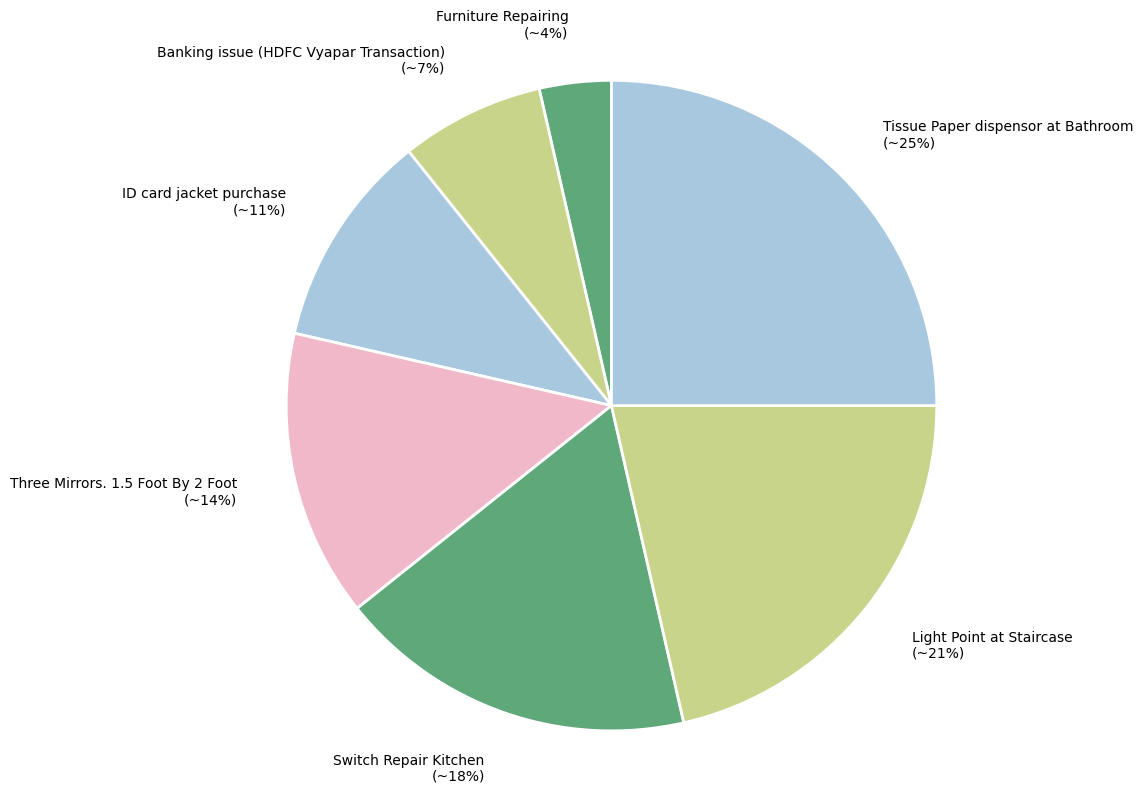

Do Furniture Repairing and Switch Repair Kitchen together represent more than half of the pie?

No